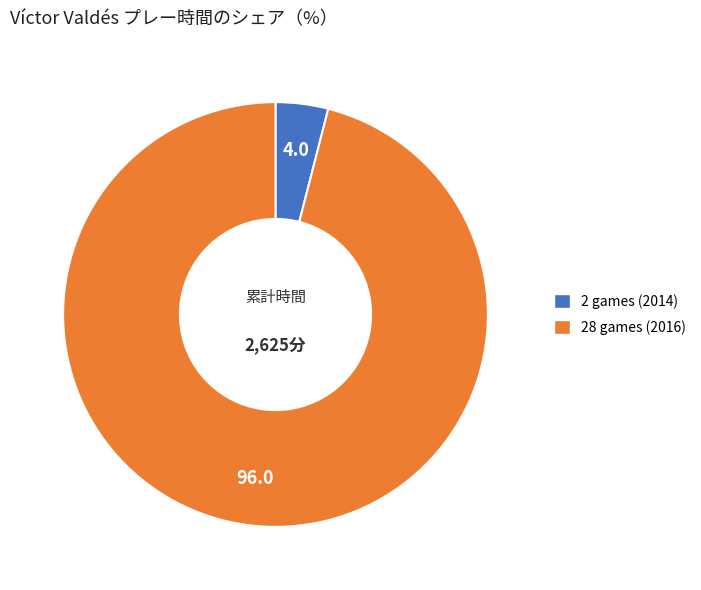

True or false: 2 games (2014) accounts for 4% of the total.

True